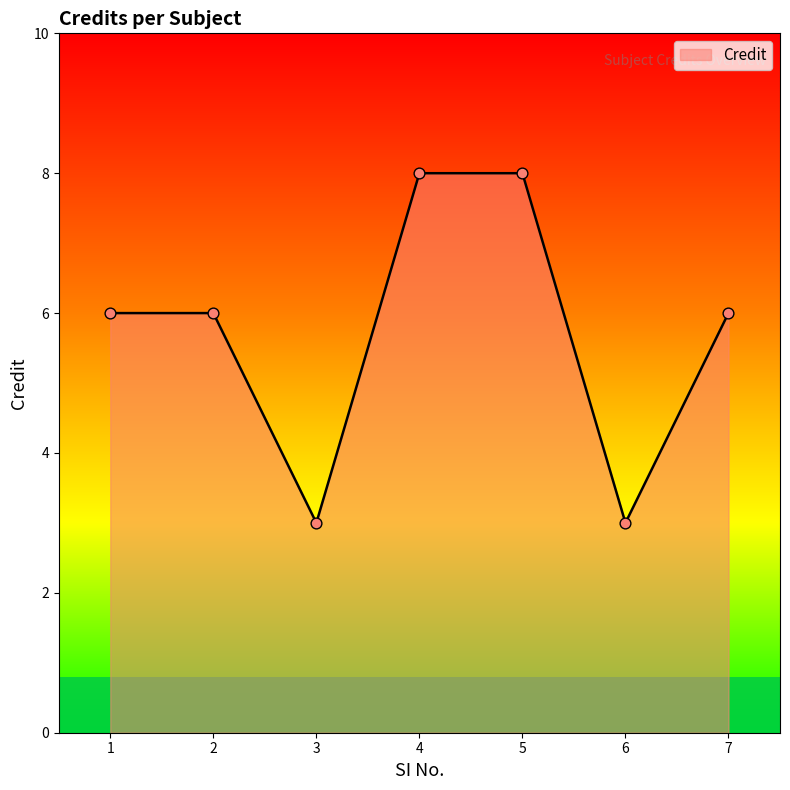

What is the change in value from 2 to 3?

-3